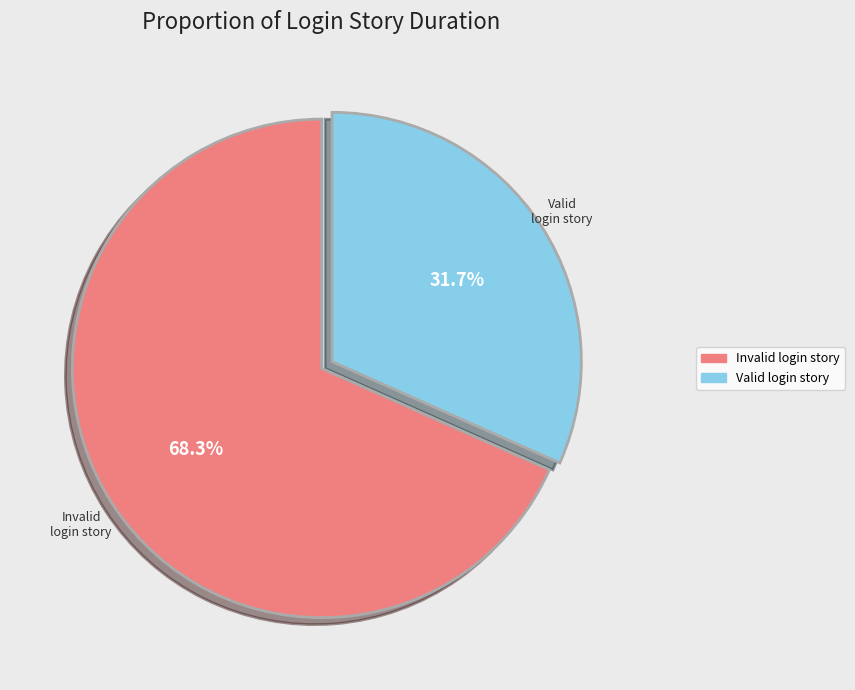

Which slice is the smallest?

Valid login story